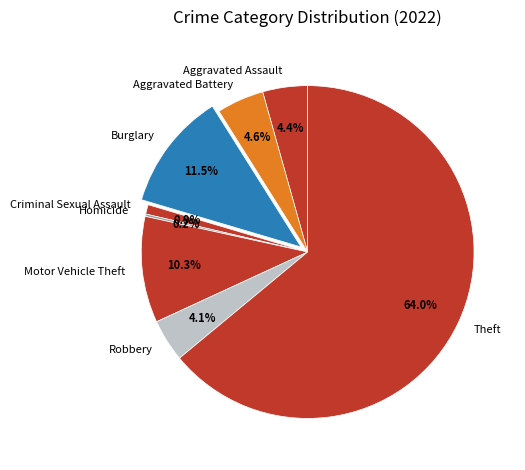

What portion of the pie excludes Robbery?

95.9%